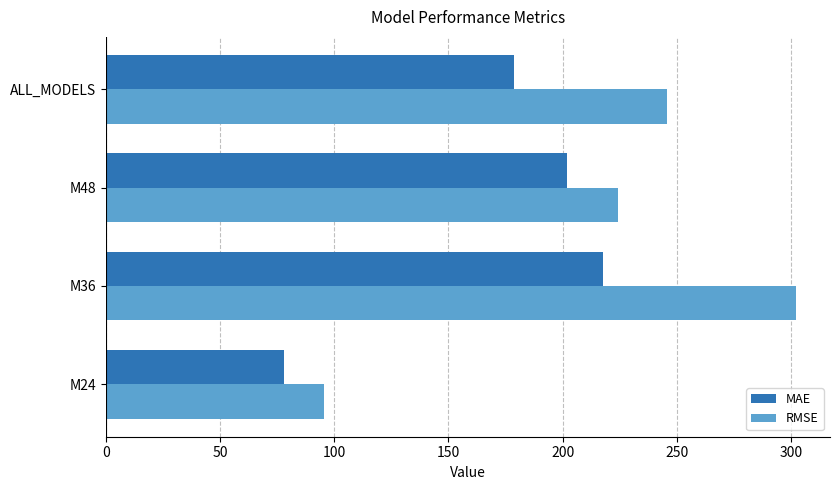

At which category is the sum across all series the highest?

M36